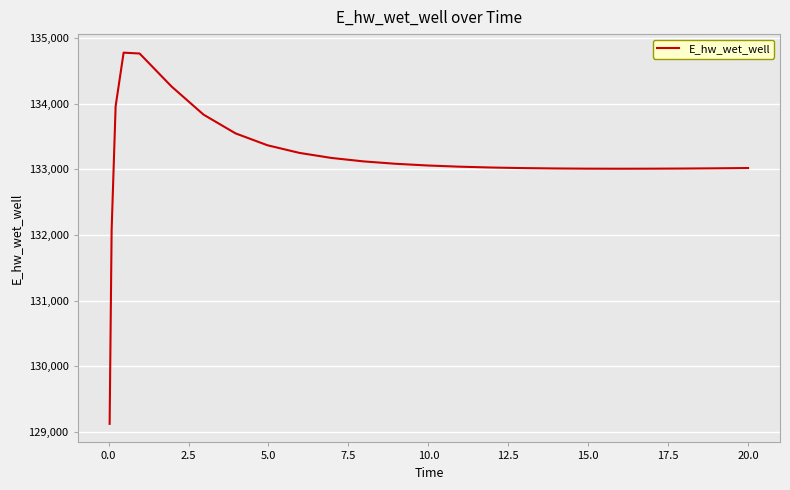

What is the maximum value shown in the chart?

134774.6